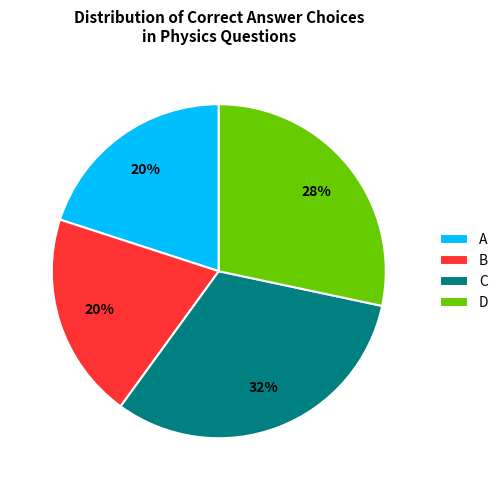

What is the ratio of the value at C to the value at B?

1.6